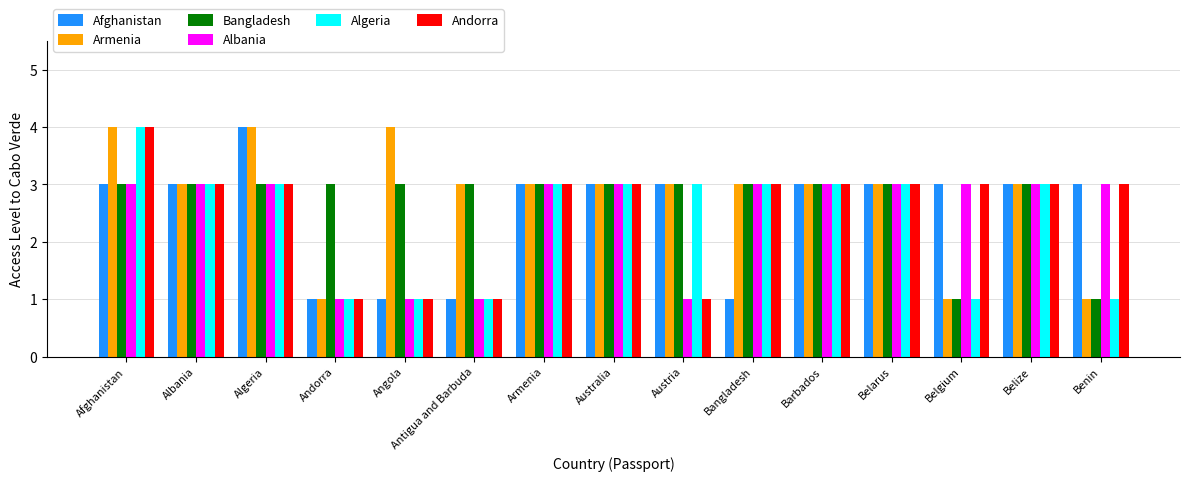

What is the sum of all Algeria values?

36